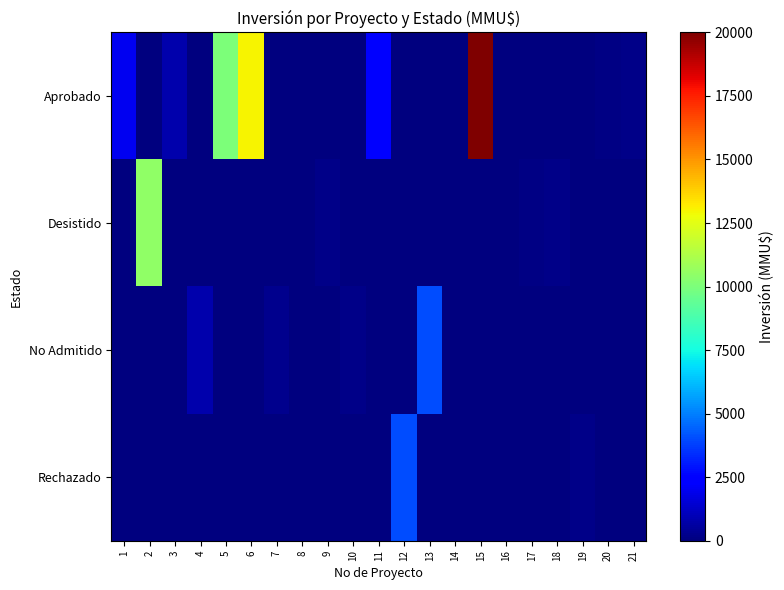

Rank the series by their maximum value, from lowest to highest.

No Admitido, Rechazado, Desistido, Aprobado